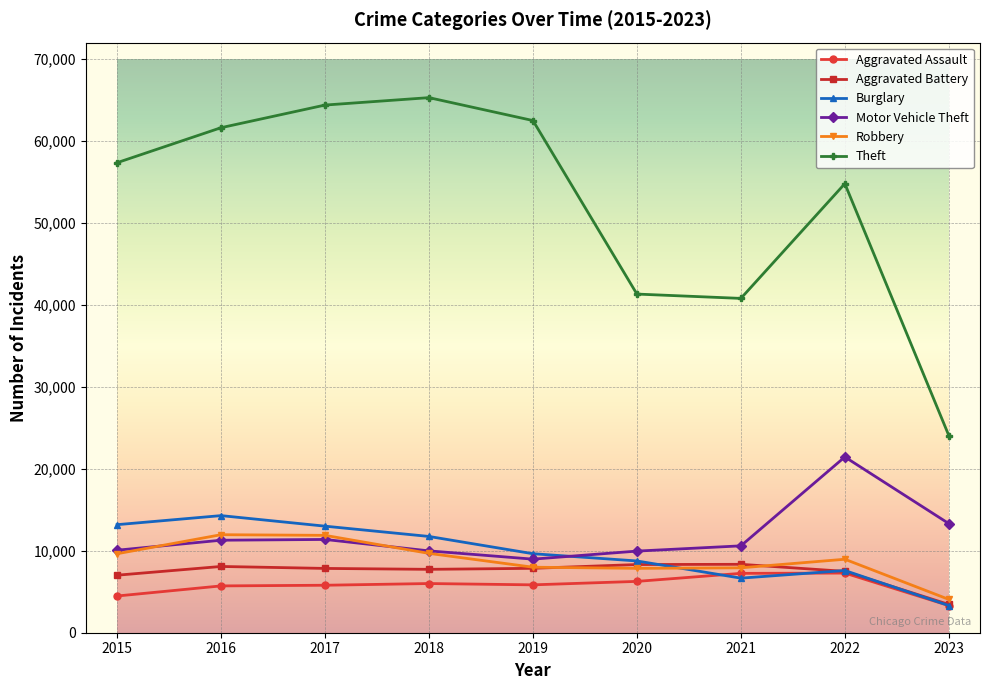

List the series in order of their peak value, highest first.

Theft, Motor Vehicle Theft, Burglary, Robbery, Aggravated Battery, Aggravated Assault